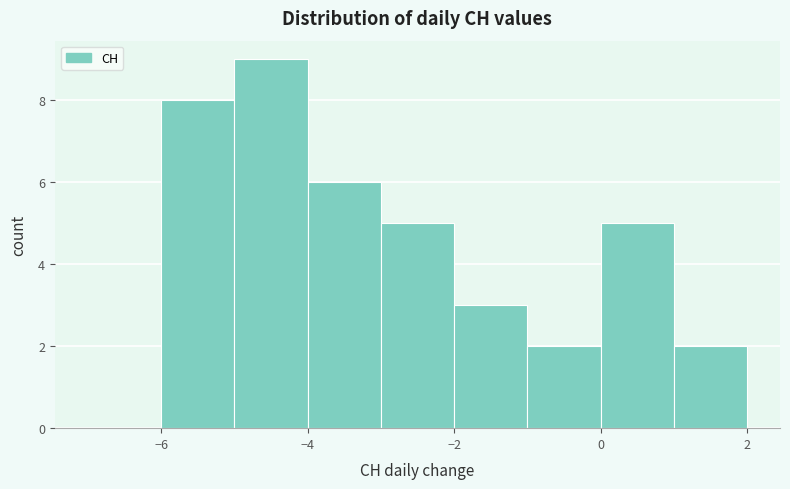

Reading left to right, list every bar in this chart as the range it spans on the x-axis followed by its height. The values are not printed on the chart, so give them approximately, as read against the axis.

-7 to -6: 0
-6 to -5: 8
-5 to -4: 9
-4 to -3: 6
-3 to -2: 5
-2 to -1: 3
-1 to 0: 2
0 to 1: 5
1 to 2: 2